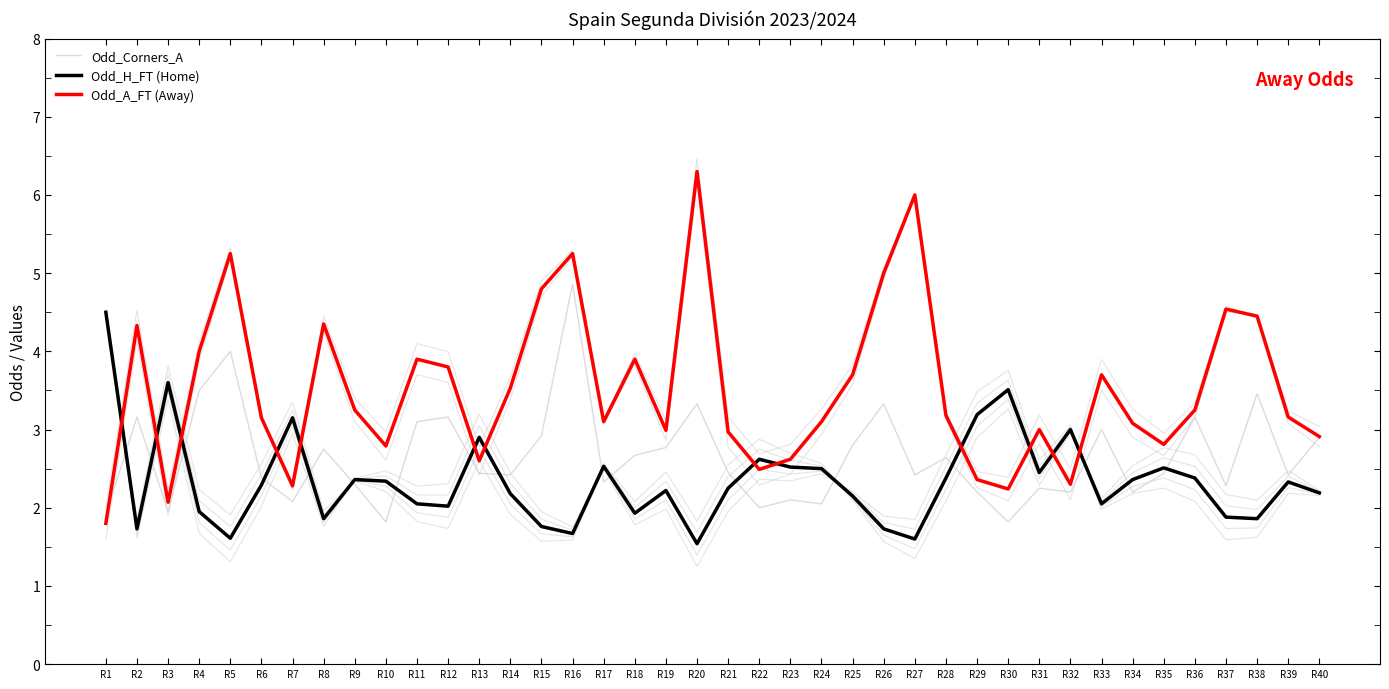

How many lines are shown in the chart?

3